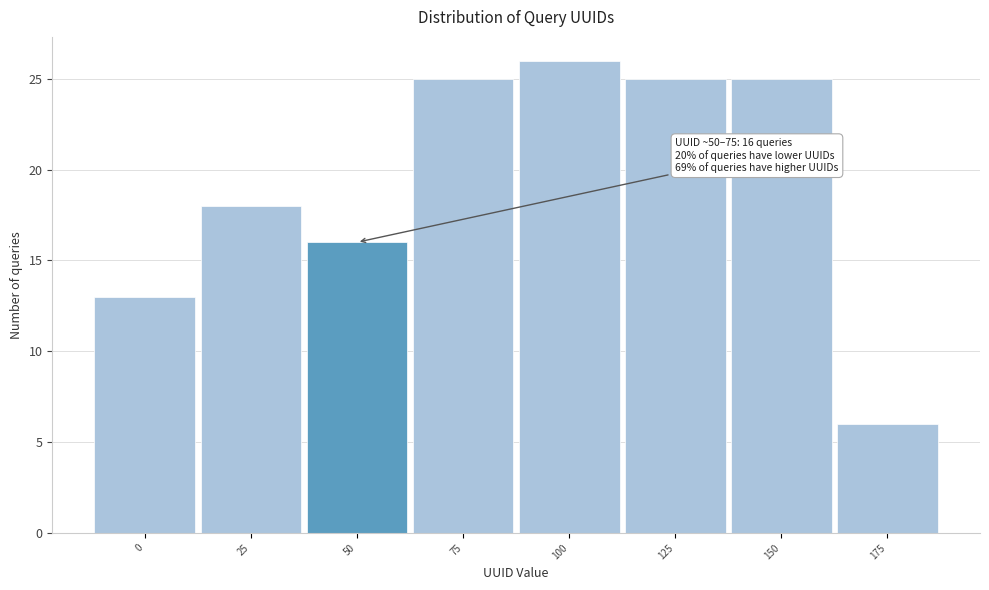

Reading right to left, what are all the values shown in this chart?

175=6	150=25	125=25	100=26	75=25	50=16	25=18	0=13